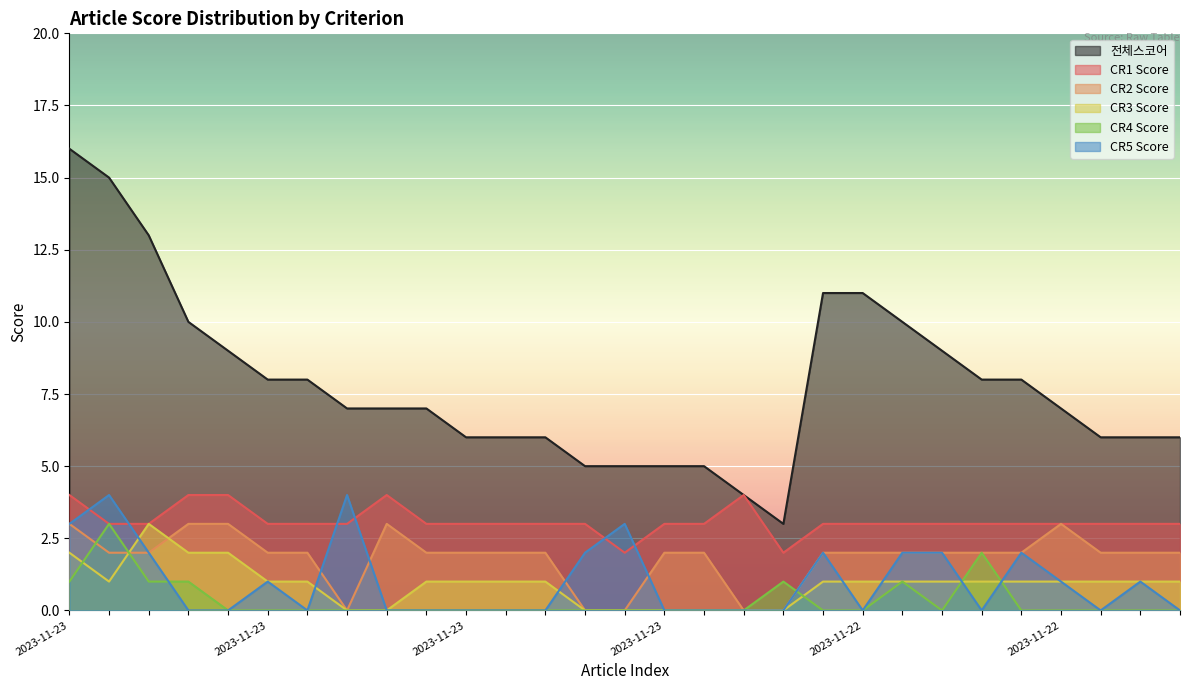

True or false: cr_1_score and cr_4_score cross at least once.

False